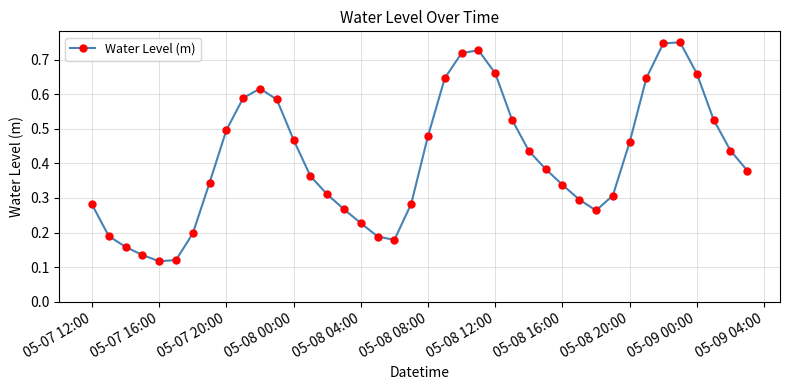

True or false: there are more than 2 points higher than both neighbors.

True